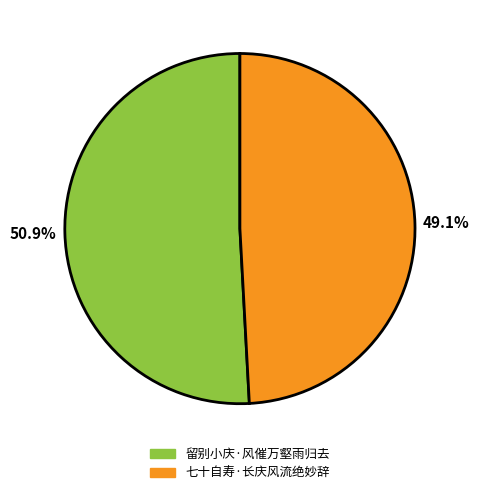

What percentage is the 七十自寿·长庆风流绝妙辞 slice, to the nearest percent?

49%